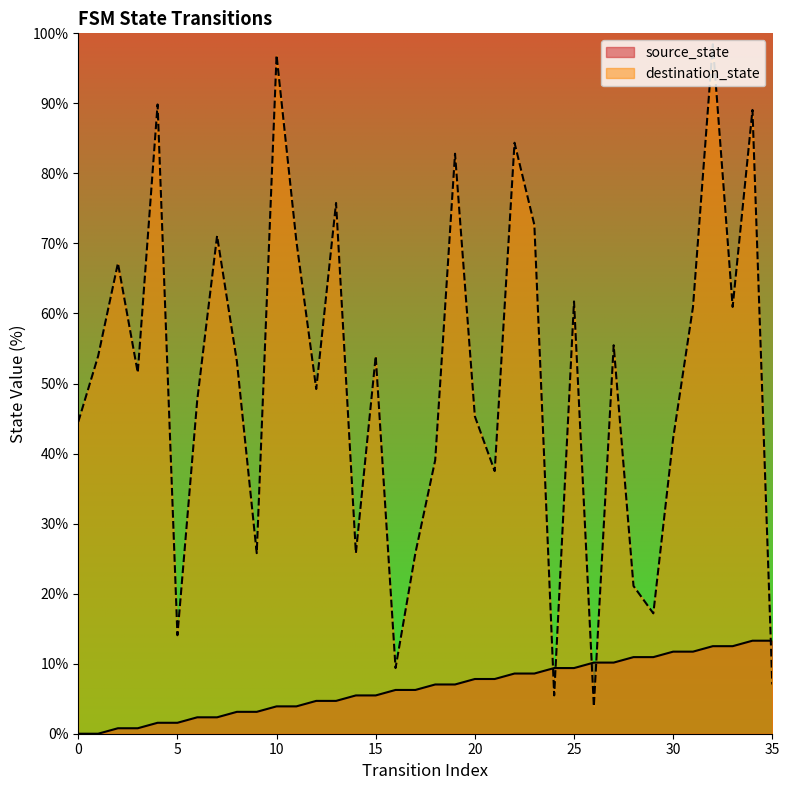

What is the approximate value of destination_state at 5?

14.1